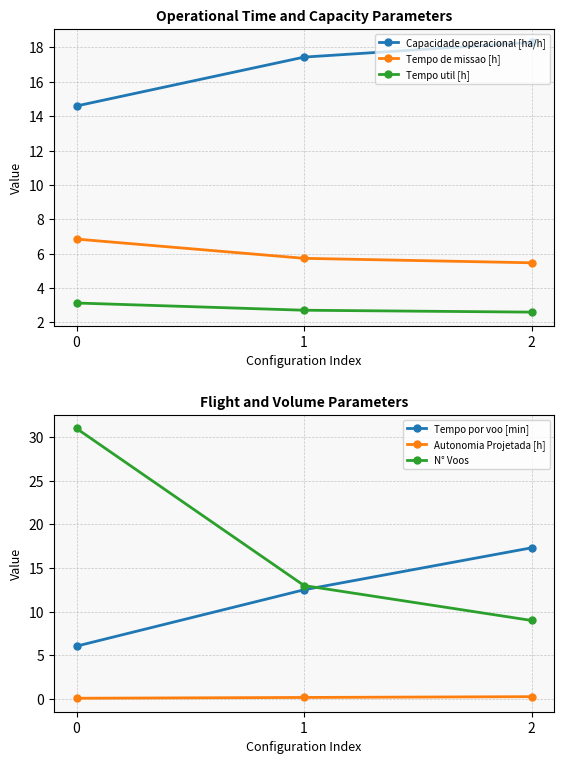

Is it true that Tempo por voo [min] equals 12.5 at 1?

True